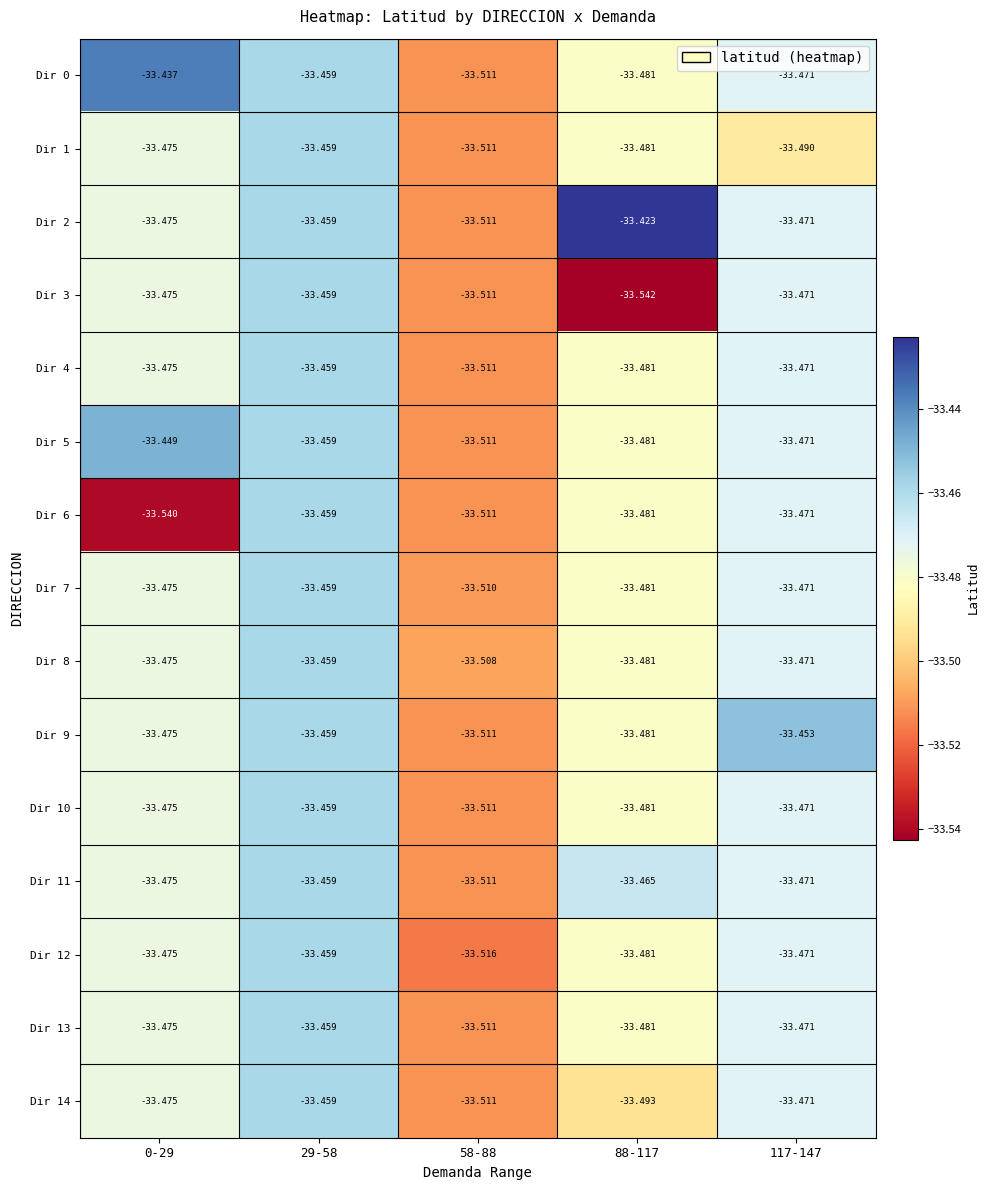

How many distinct data groups are displayed?

15